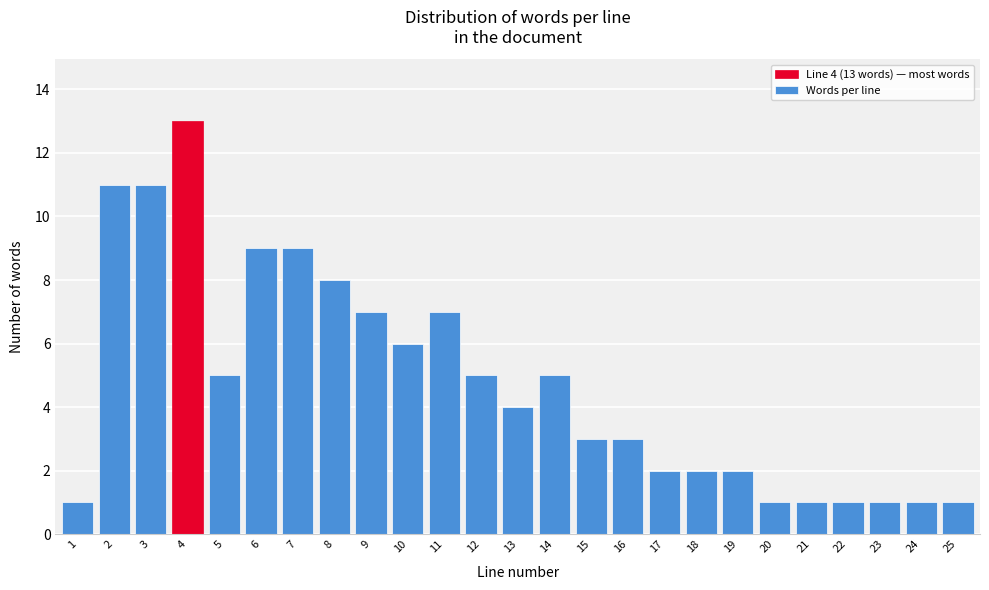

Reading left to right, list all the values displayed in this chart.

1=1	2=11	3=11	4=13	5=5	6=9	7=9	8=8	9=7	10=6	11=7	12=5	13=4	14=5	15=3	16=3	17=2	18=2	19=2	20=1	21=1	22=1	23=1	24=1	25=1